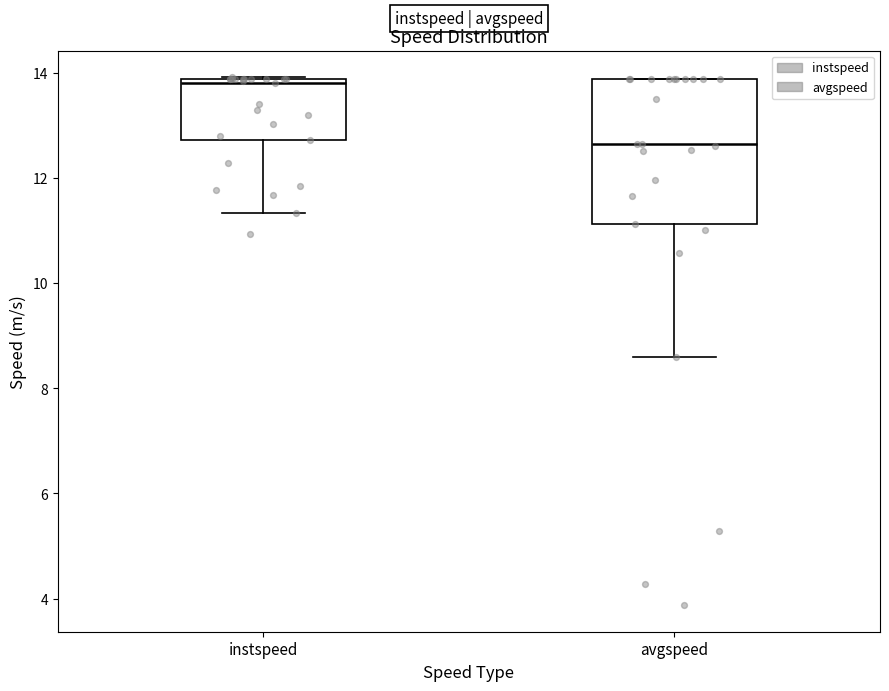

Reading left to right, transcribe this box plot: for each box, give where its median line is, the range the box spans, and where its two whiskers end, as read against the y-axis. The values are not printed on the chart, so give them approximately, as read against the axis.

instspeed: median 13.8 (just below the box's upper edge), box 12.8 to 13.8, whiskers 11.4 to 14.0
avgspeed: median 12.6, box 11.2 to 13.8, whiskers 8.6 to 13.8